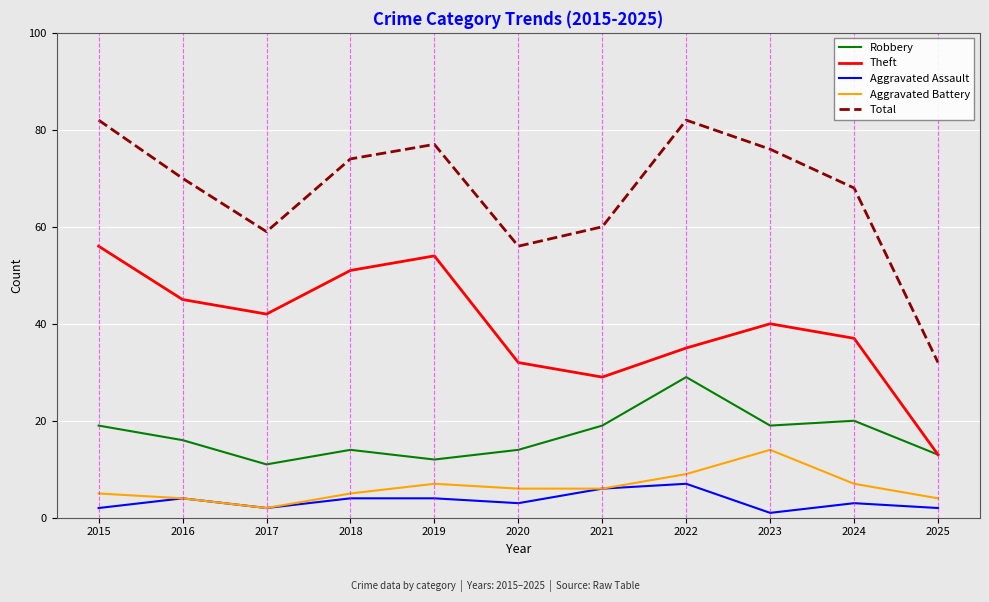

At which label does Total first exceed 70?

2015